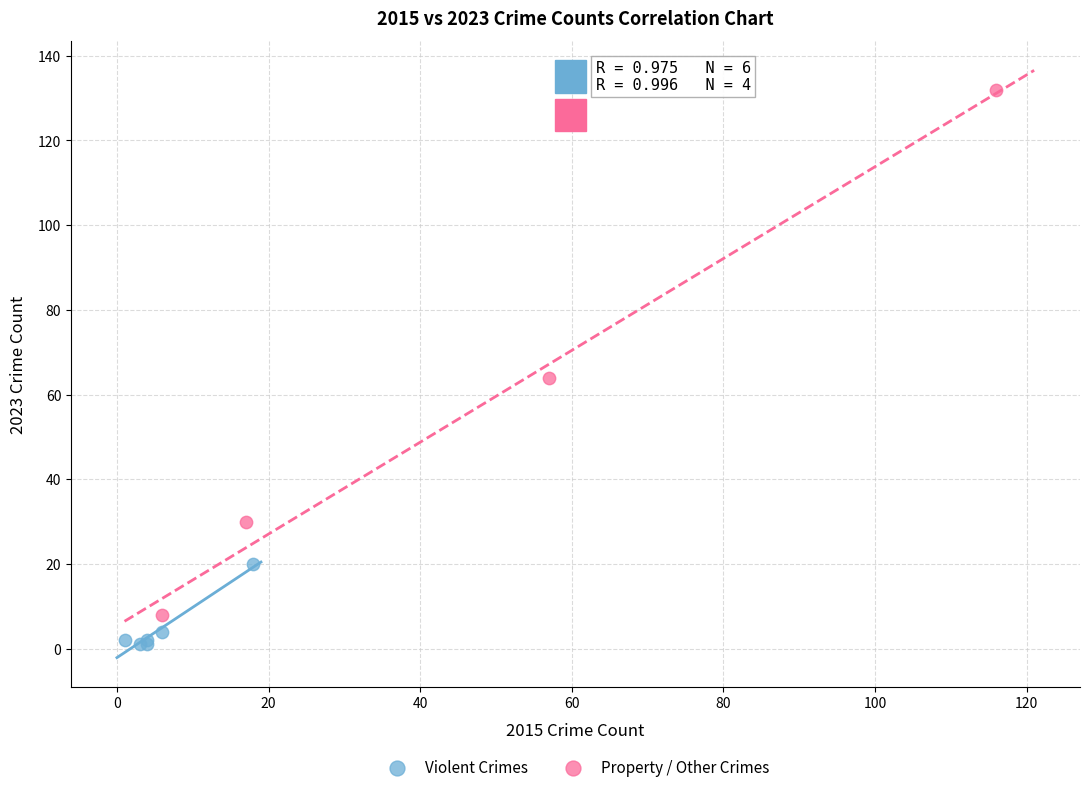

Which series has the largest Y range (max minus min)?

Property / Other Crimes